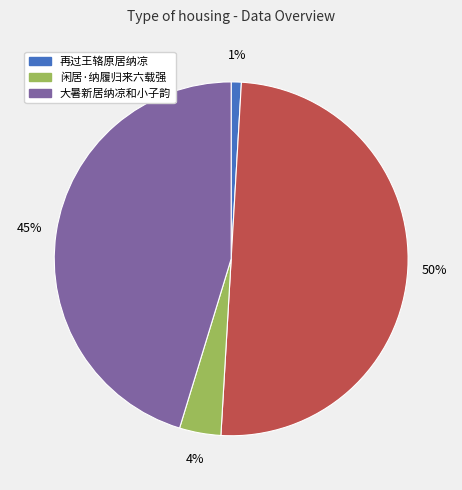

To the nearest percent, what is the difference between the largest and smallest slice percentages?

49%